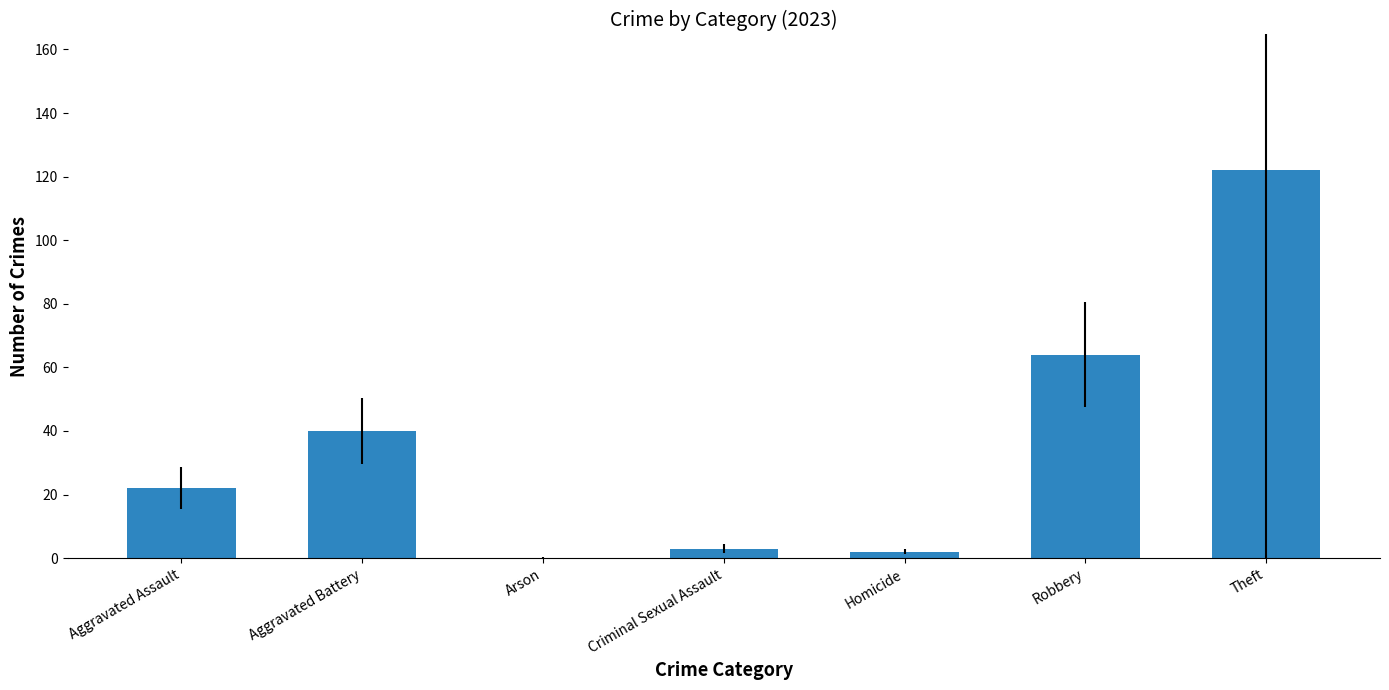

Count the number of categories in the chart.

7